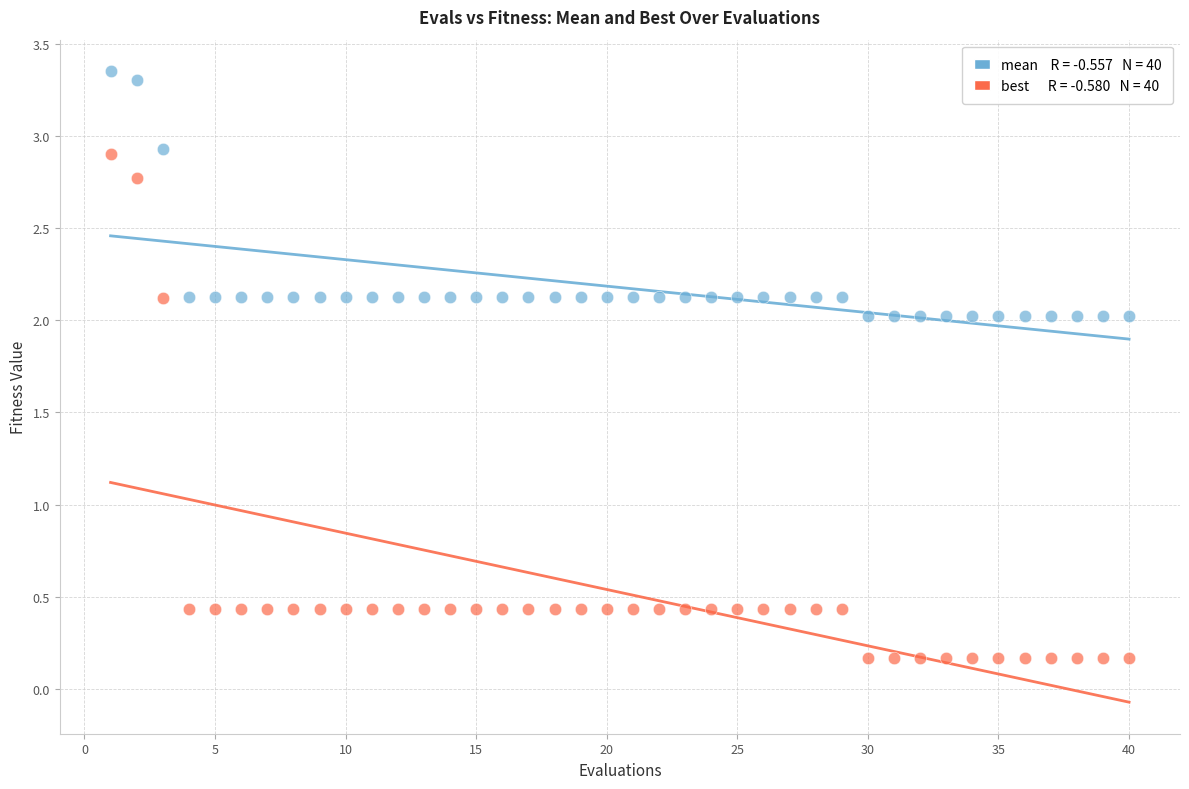

Across all data points, what is the range of X values (max minus min)?

39.0